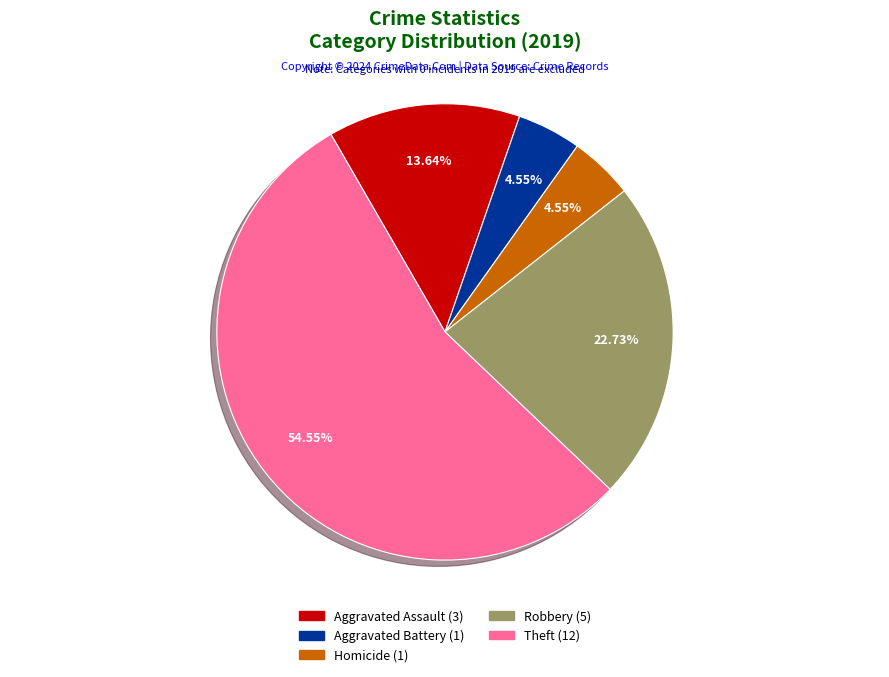

Is there any slice that represents more than half of the pie?

Yes